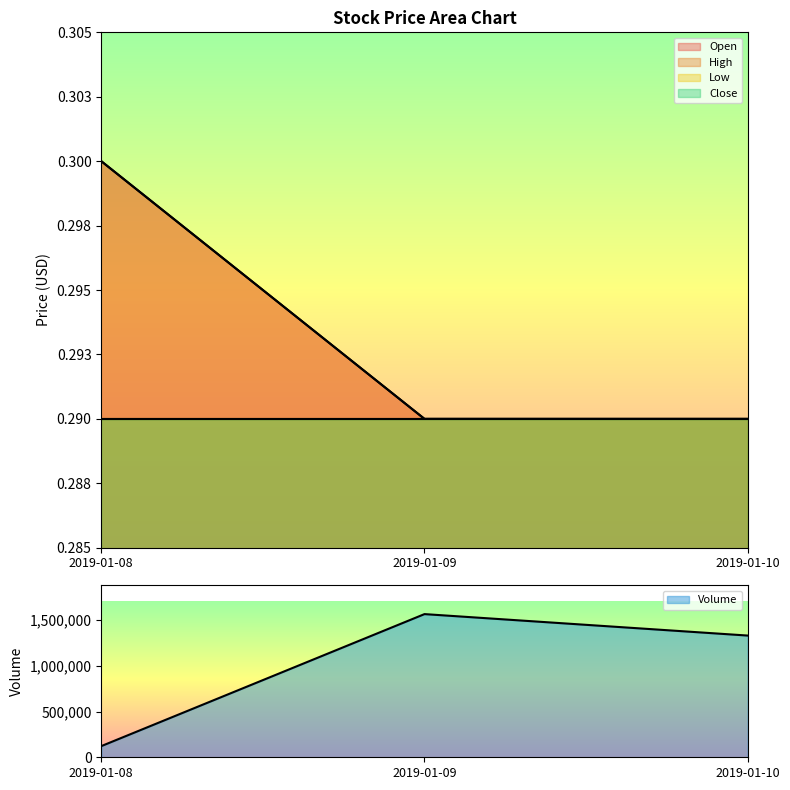

What is the value of the Open point at the 1st from the left?

0.3